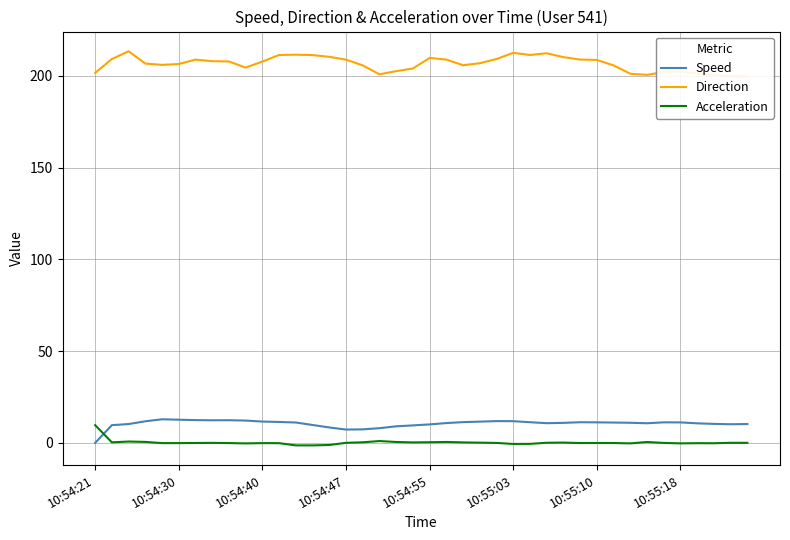

True or false: Speed and Direction cross at least once.

False